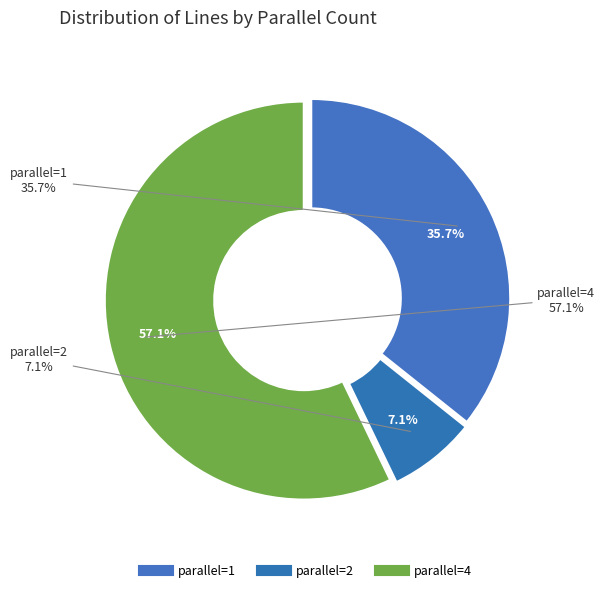

How many segments does this pie chart have?

3